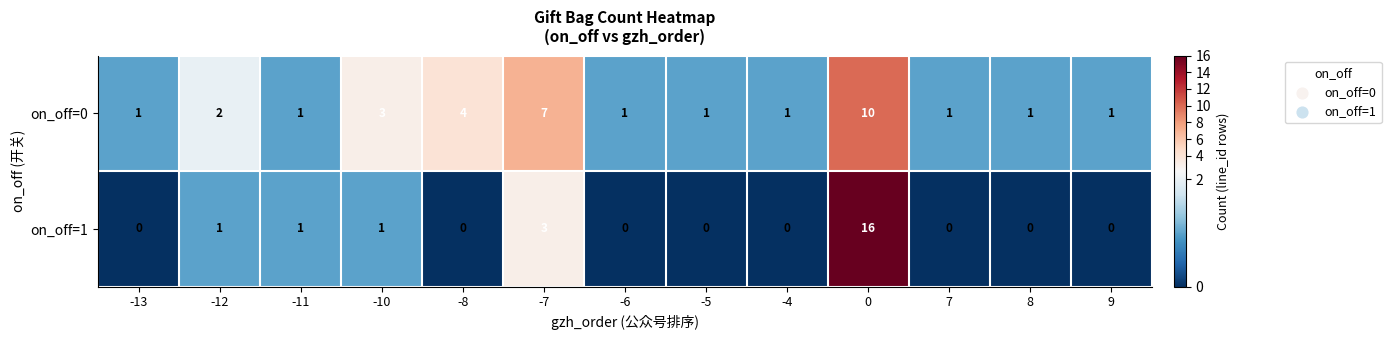

How many categories are shown in the chart?

13